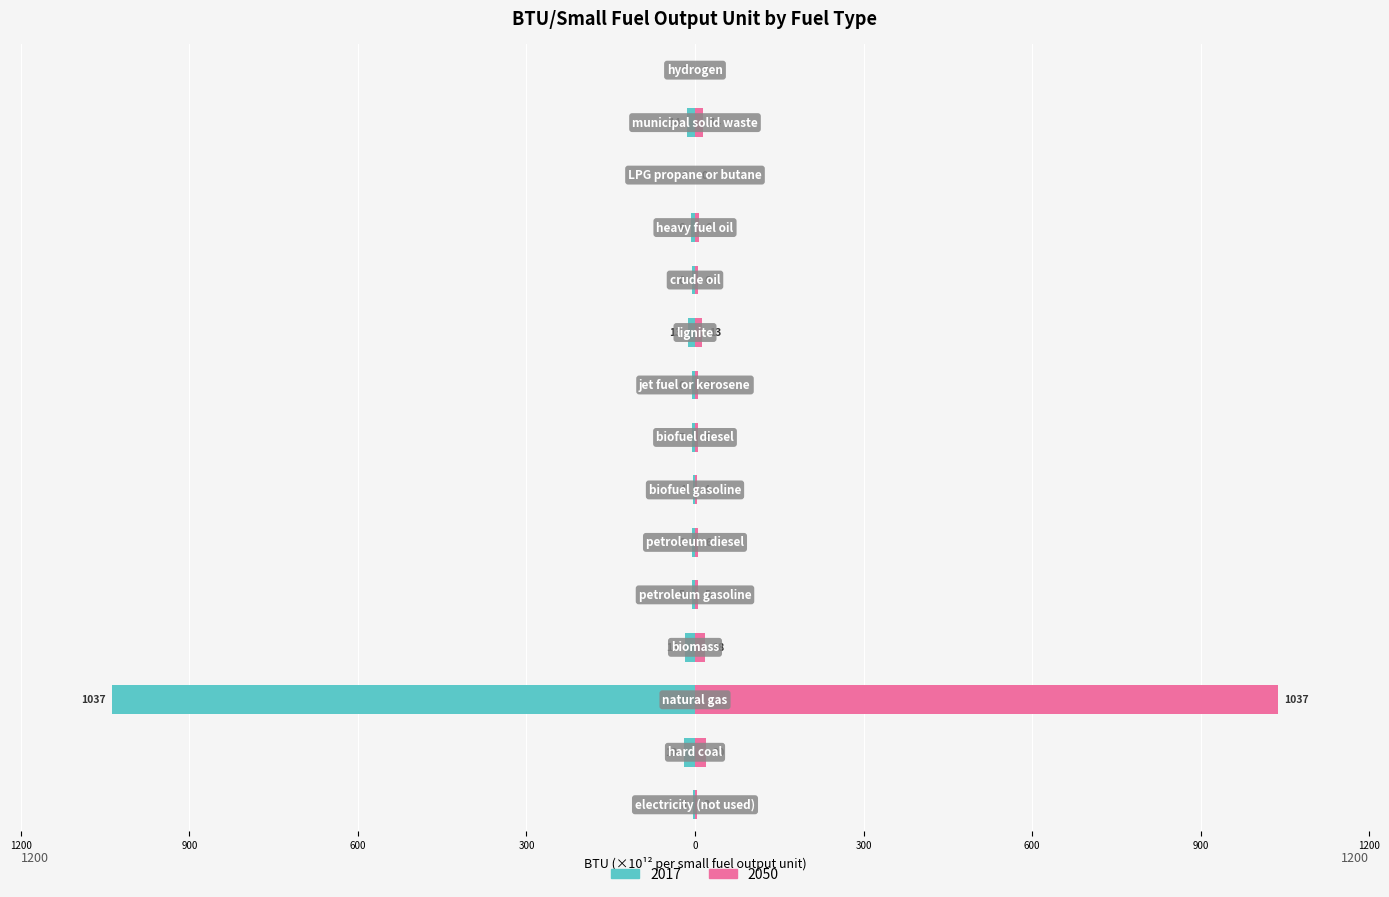

Reading left to right, transcribe all the data shown in this chart.

2017: -3.1	-19.4	-1037.0	-17.9	-5.1	-5.8	-4.0	-5.4	-5.7	-13.0	-5.7	-6.3	-0.1	-13.6	-0.1
2050: 3.1	19.9	1037.0	17.9	5.0	5.8	4.0	5.4	5.7	13.0	5.7	6.3	0.1	13.6	0.1